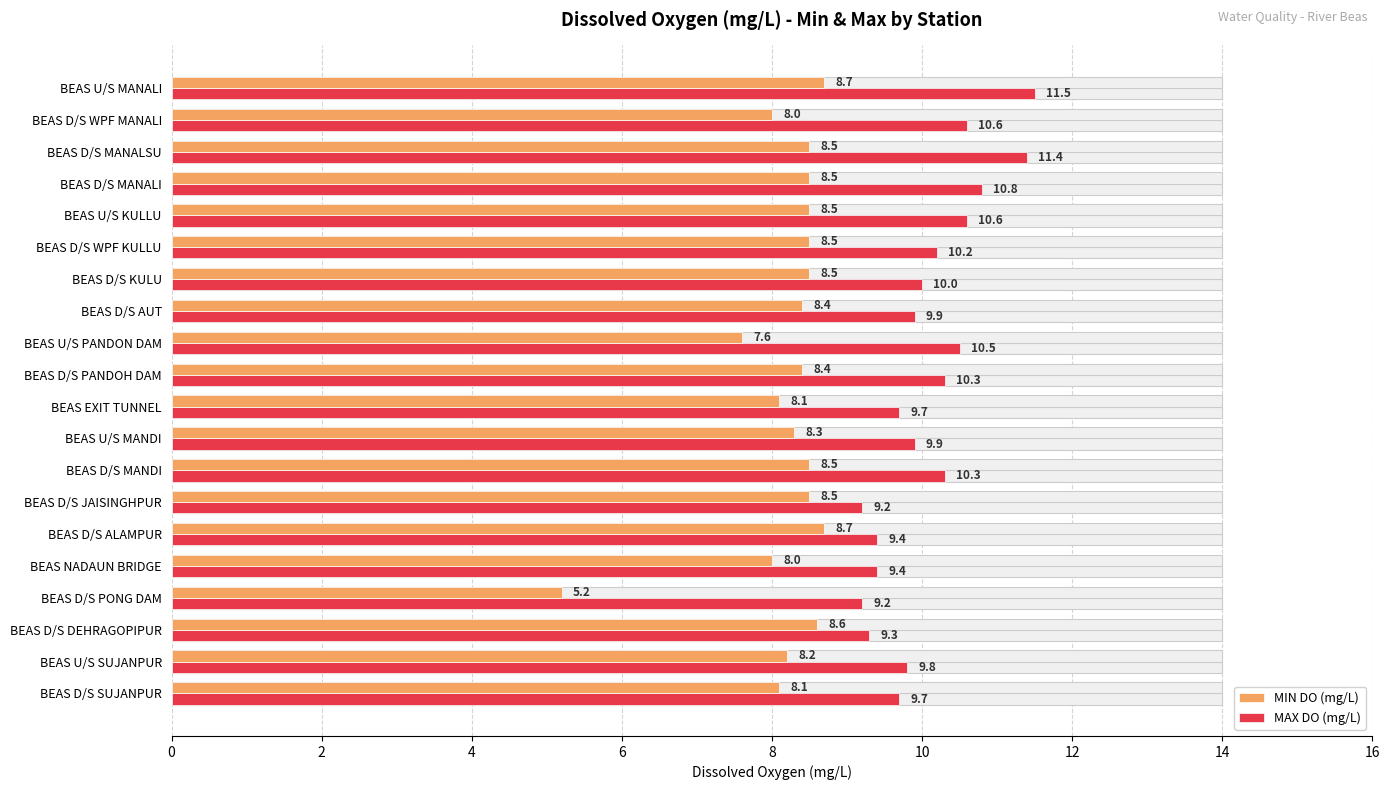

Reading right to left, transcribe all the data shown in this chart.

MAX DO (mg/L): 9.7	9.8	9.3	9.2	9.4	9.4	9.2	10.3	9.9	9.7	10.3	10.5	9.9	10.0	10.2	10.6	10.8	11.4	10.6	11.5
MIN DO (mg/L): 8.1	8.2	8.6	5.2	8.0	8.7	8.5	8.5	8.3	8.1	8.4	7.6	8.4	8.5	8.5	8.5	8.5	8.5	8.0	8.7